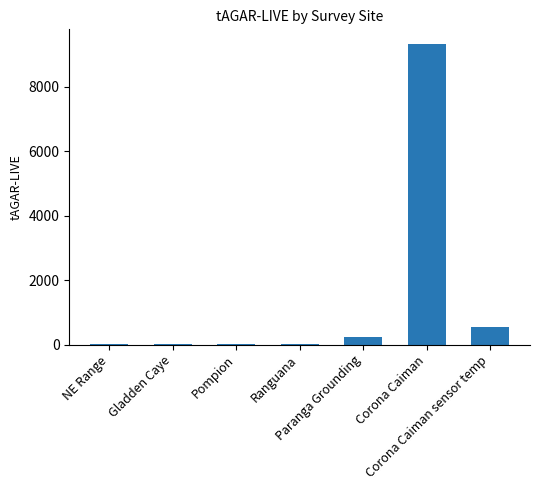

Are the bars horizontal?

No